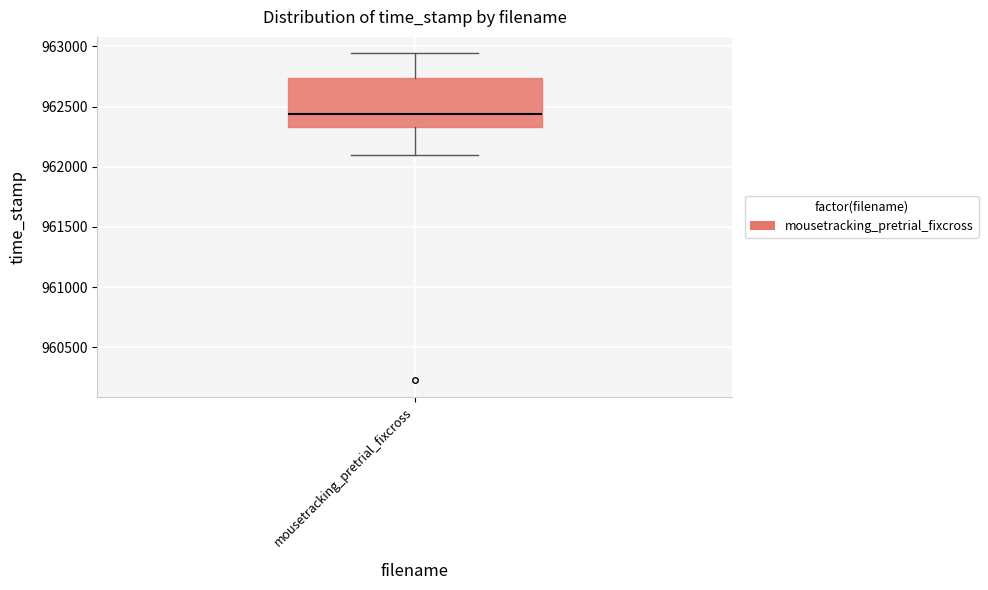

Where is the upper edge of the box for mousetracking_pretrial_fixcross on the y-axis? The values are not printed on the chart, so give them approximately, as read against the axis.

962750